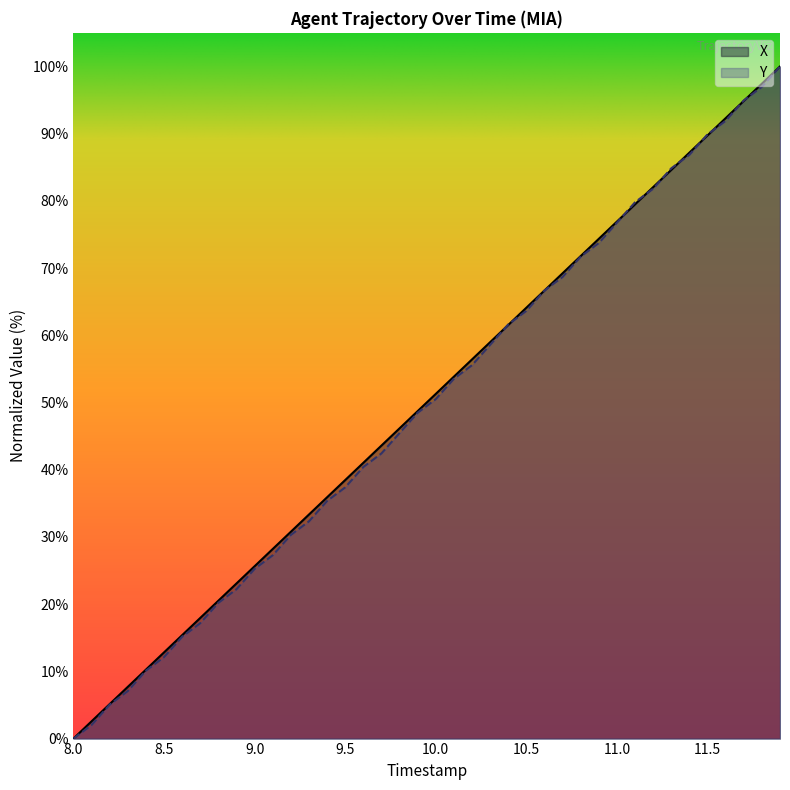

What are all the series names shown in the legend?

X, Y